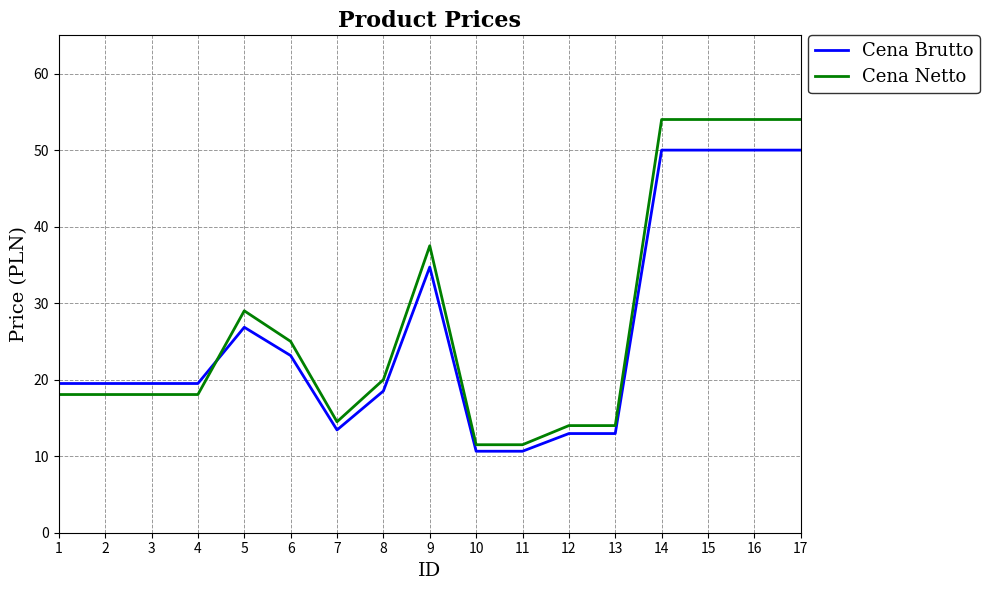

Which series has the widest spread of values?

Cena Netto